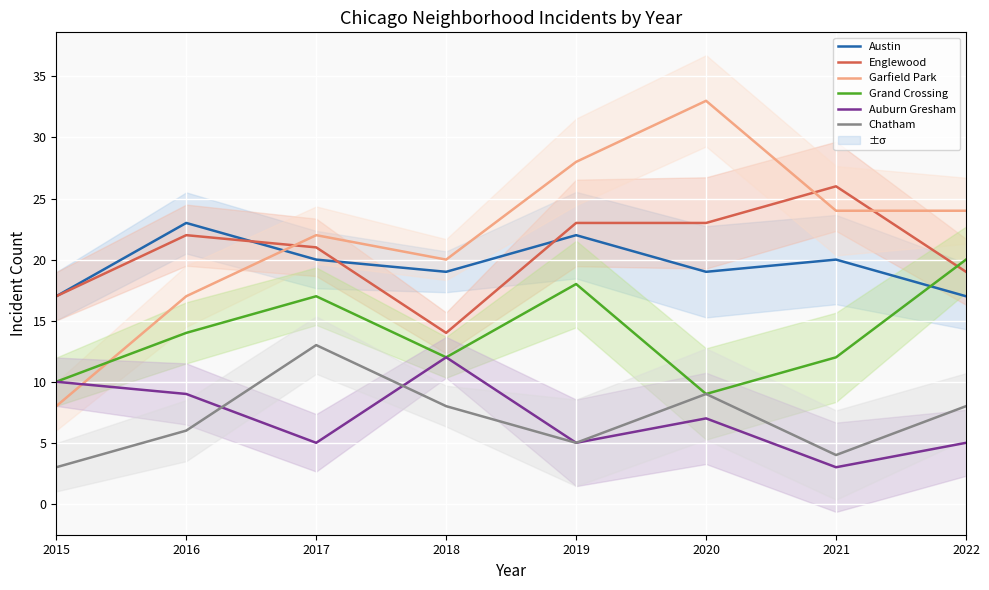

At which category does Englewood reach its first local peak?

2016